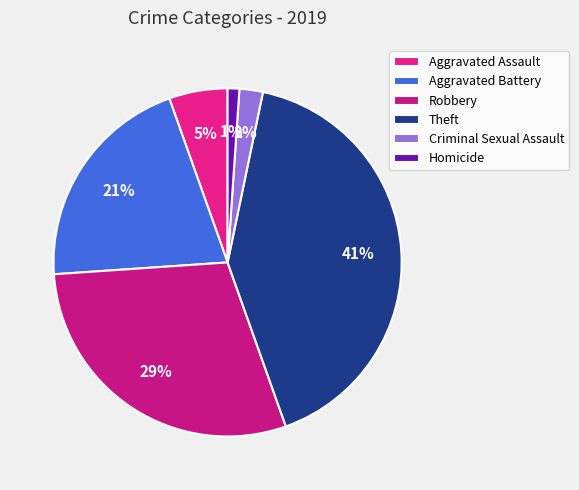

True or false: Robbery accounts for 43% of the total.

False